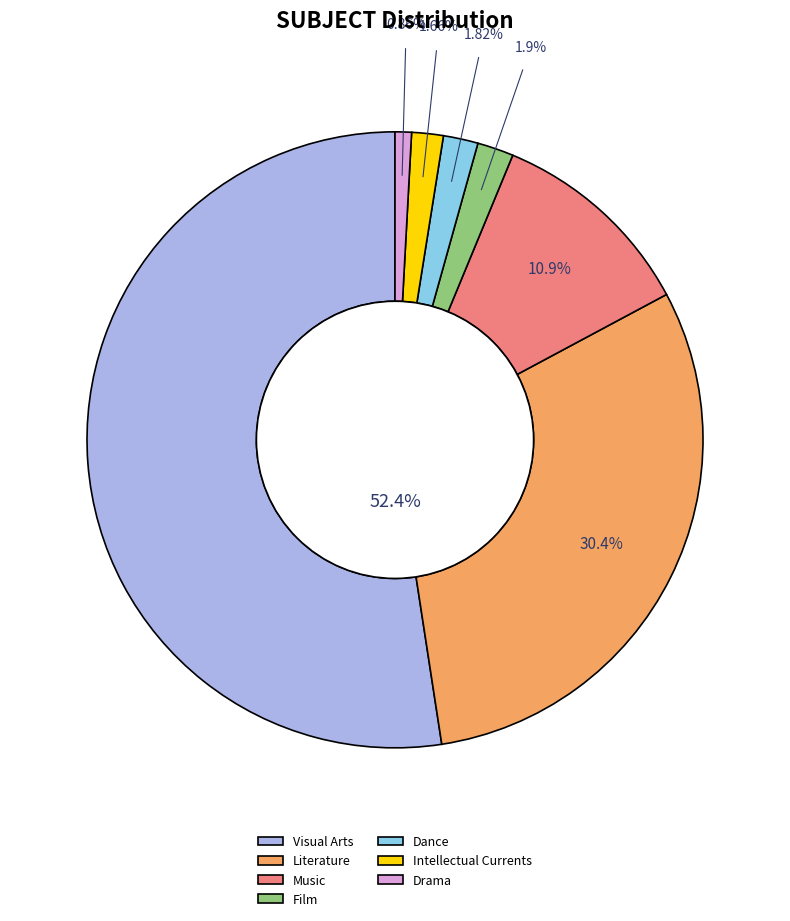

Do Drama and Music together represent more than half of the pie?

No